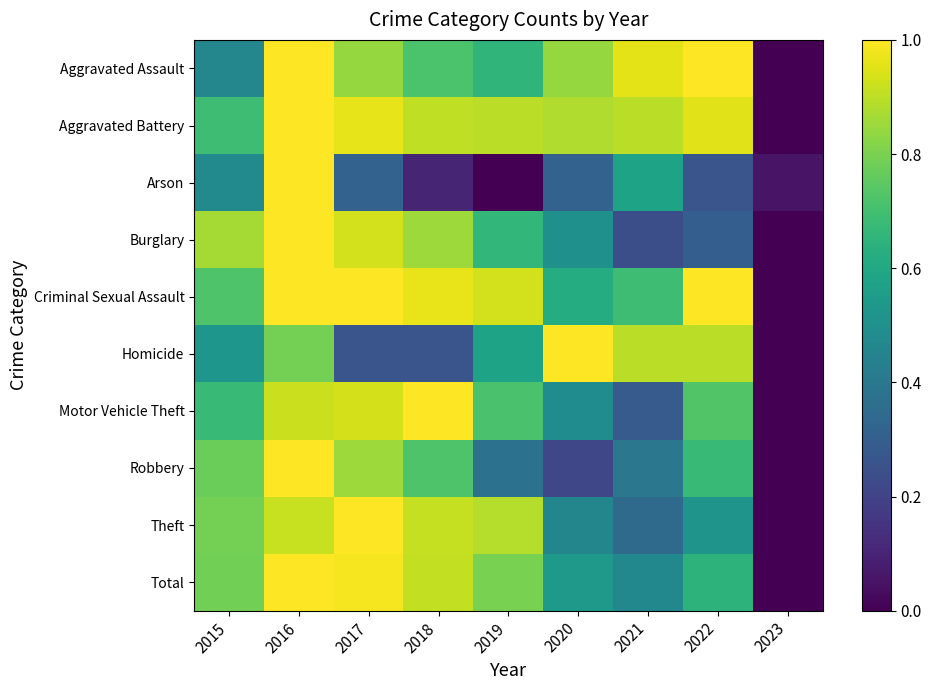

Reading right to left, transcribe all the data shown in this chart.

Aggravated Assault: 2023=0.0	2022=1.0	2021=1.0	2020=0.8	2019=0.7	2018=0.7	2017=0.8	2016=1.0	2015=0.5
Aggravated Battery: 2023=0.0	2022=1.0	2021=0.9	2020=0.9	2019=0.9	2018=0.9	2017=1.0	2016=1.0	2015=0.7
Arson: 2023=0.1	2022=0.3	2021=0.6	2020=0.3	2019=0.0	2018=0.1	2017=0.3	2016=1.0	2015=0.5
Burglary: 2023=0.0	2022=0.3	2021=0.2	2020=0.5	2019=0.7	2018=0.9	2017=0.9	2016=1.0	2015=0.9
Criminal Sexual Assault: 2023=0.0	2022=1.0	2021=0.7	2020=0.6	2019=0.9	2018=1.0	2017=1.0	2016=1.0	2015=0.7
Homicide: 2023=0.0	2022=0.9	2021=0.9	2020=1.0	2019=0.6	2018=0.3	2017=0.3	2016=0.8	2015=0.5
Motor Vehicle Theft: 2023=0.0	2022=0.7	2021=0.3	2020=0.5	2019=0.7	2018=1.0	2017=0.9	2016=0.9	2015=0.7
Robbery: 2023=0.0	2022=0.7	2021=0.4	2020=0.2	2019=0.4	2018=0.7	2017=0.9	2016=1.0	2015=0.8
Theft: 2023=0.0	2022=0.5	2021=0.3	2020=0.5	2019=0.9	2018=0.9	2017=1.0	2016=0.9	2015=0.8
Total: 2023=0.0	2022=0.6	2021=0.5	2020=0.5	2019=0.8	2018=0.9	2017=1.0	2016=1.0	2015=0.8